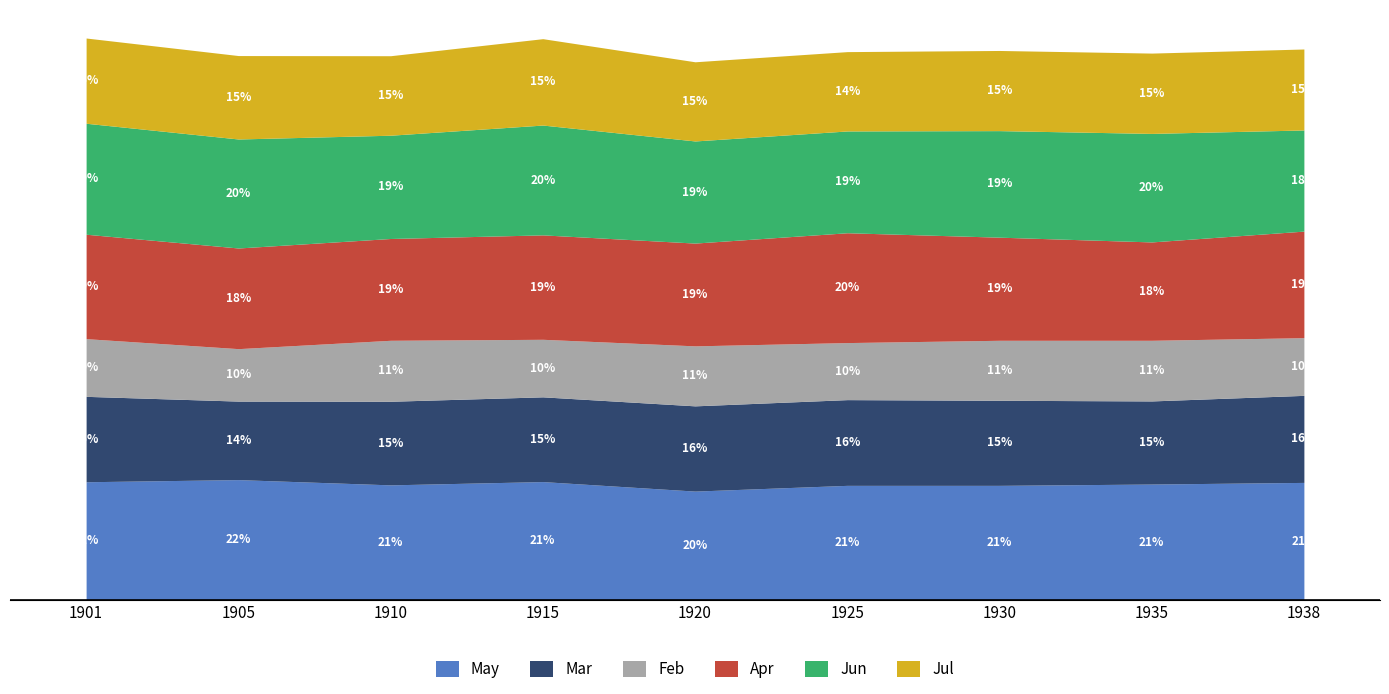

Count the Feb values in the range 3 to 4.

9